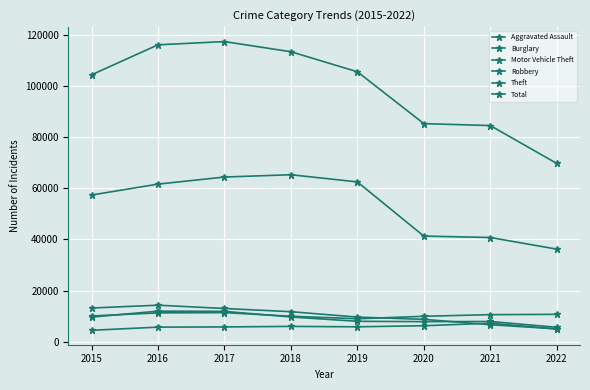

Which category has the lowest value in the Aggravated Assault series?

2015